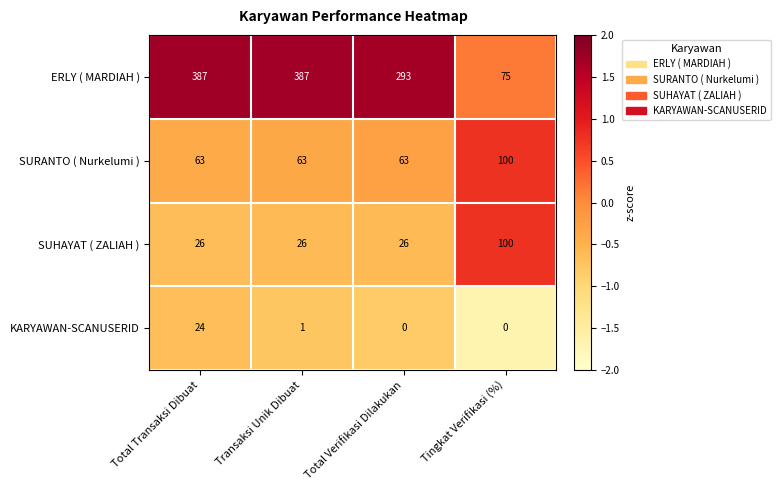

The KARYAWAN-SCANUSERID series shows 10 at Total Verifikasi Dilakukan. True or false?

False